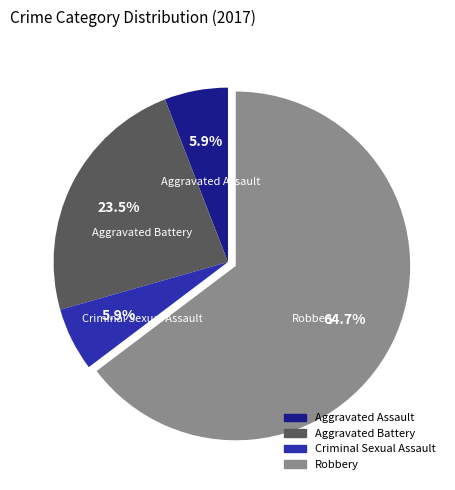

What percentage is the Criminal Sexual Assault slice, to the nearest percent?

6%